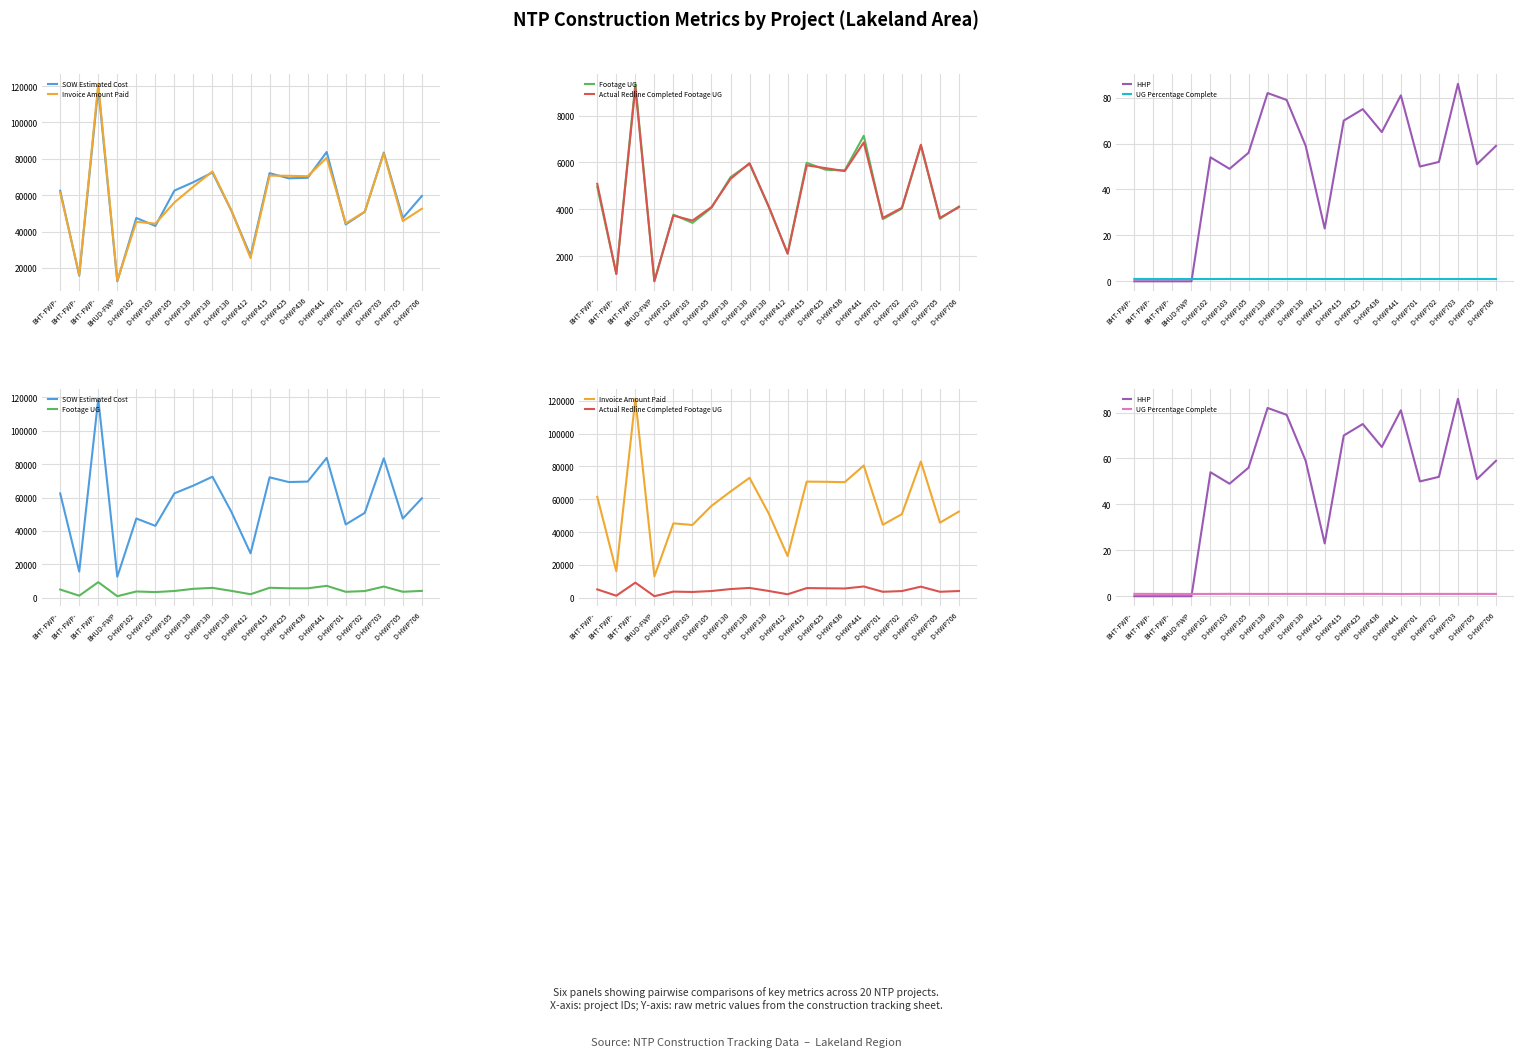

True or false: UG Percentage Complete and Invoice Amount Paid intersect in this chart.

False